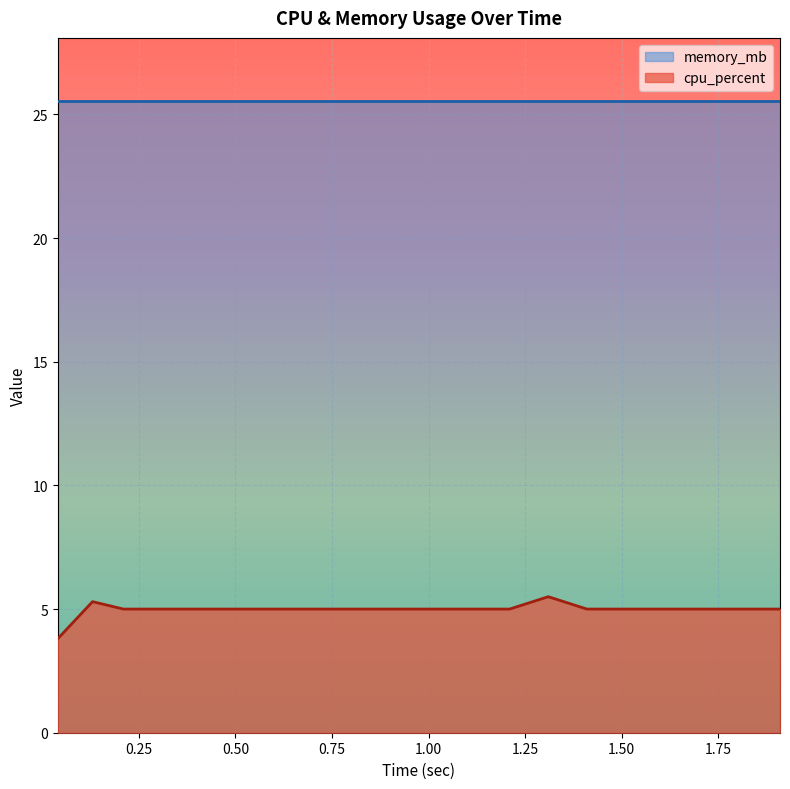

What is the difference between the maximum and minimum values?

1.7